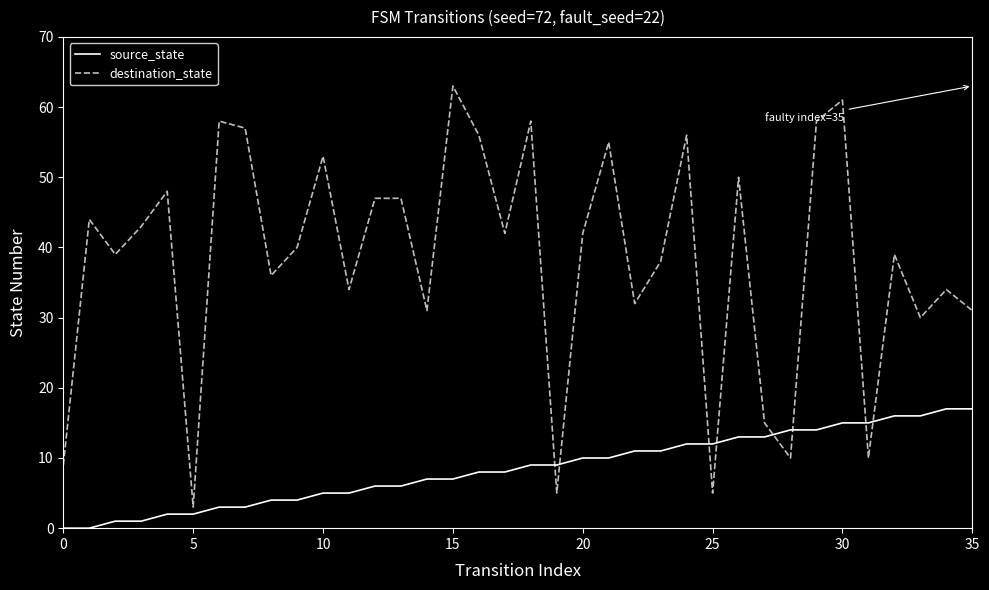

Count the number of categories in the chart.

36